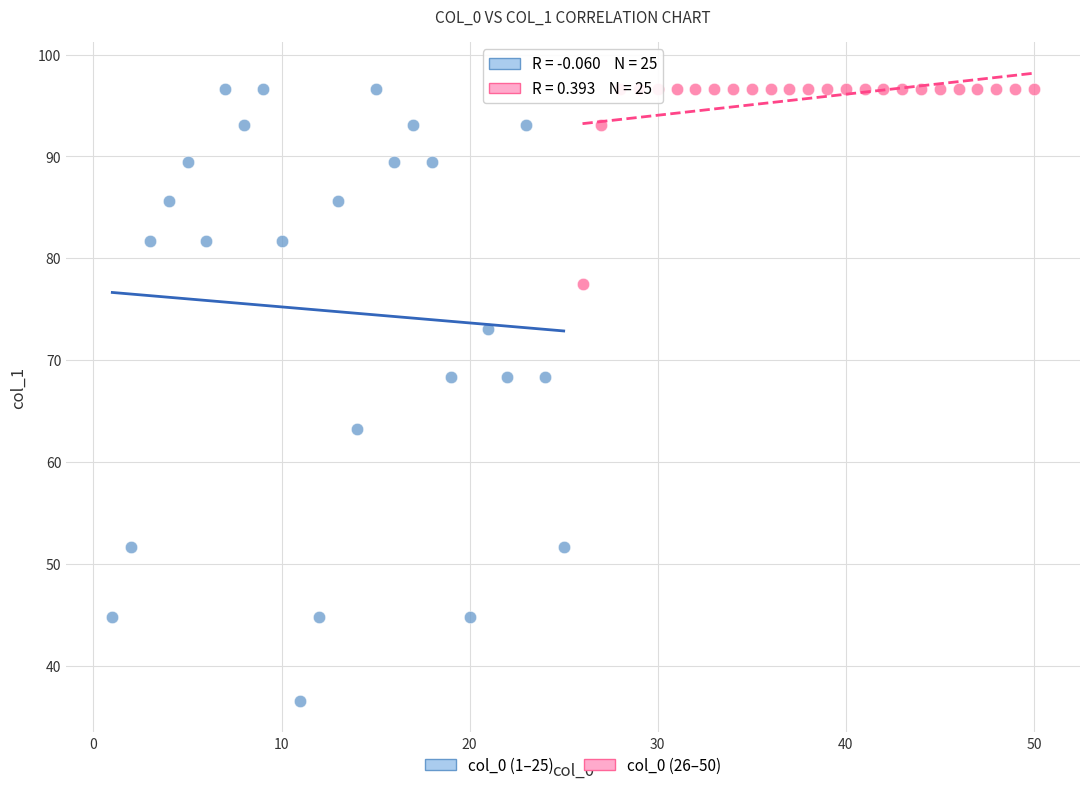

Which series contains the lowest Y value?

col_0 (1–25)